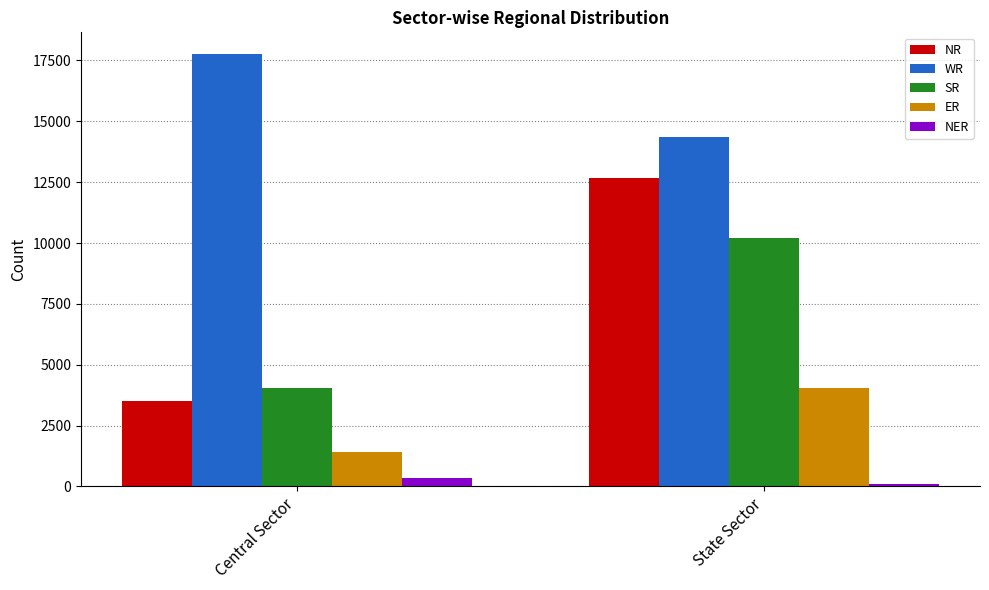

Reading left to right, what are all the values shown in this chart?

NR: 3498	12685
WR: 17766	14339
SR: 4060	10192
ER: 1410	4045
NER: 355	110